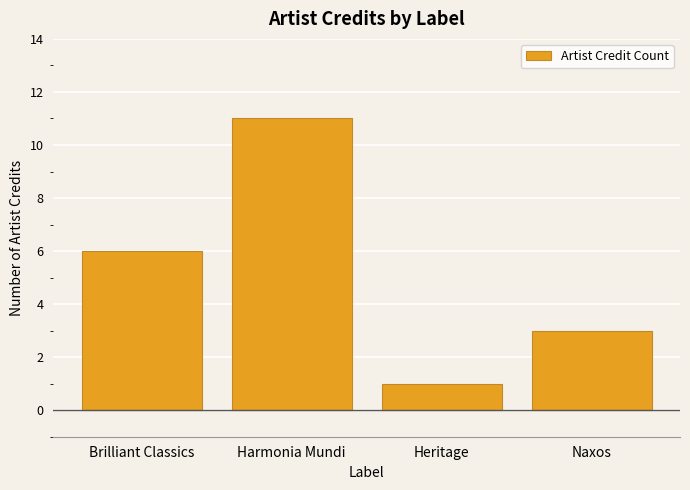

How many bars are there in total?

4